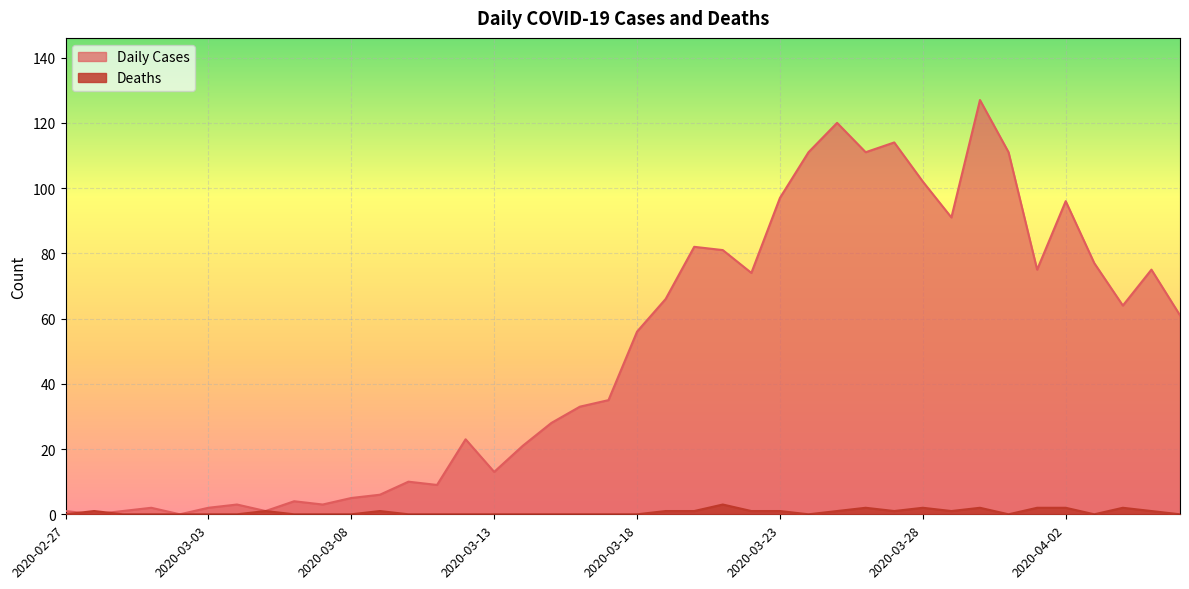

What is the average value of the Deaths series?

1